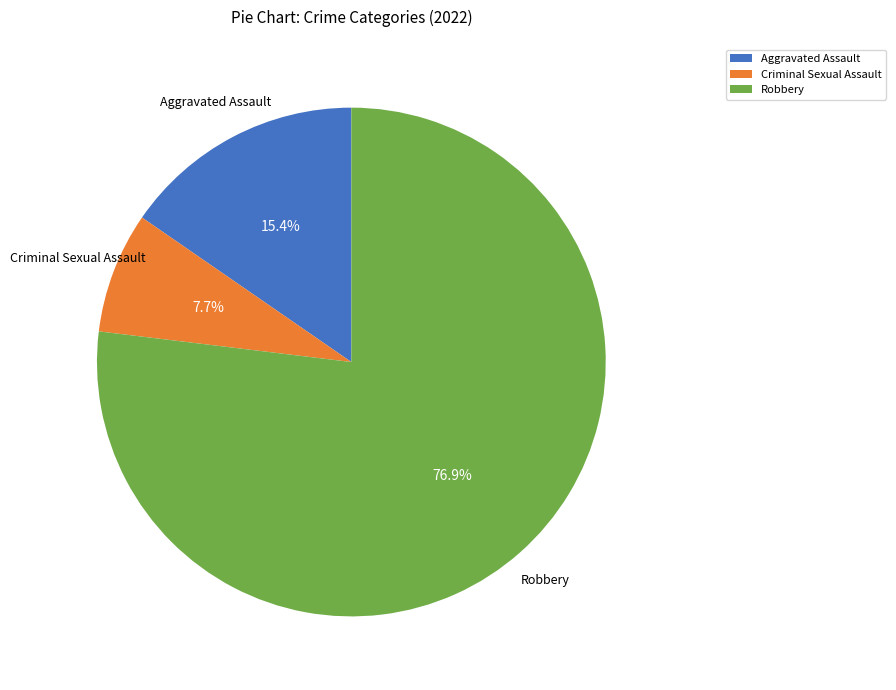

How many segments does this pie chart have?

3